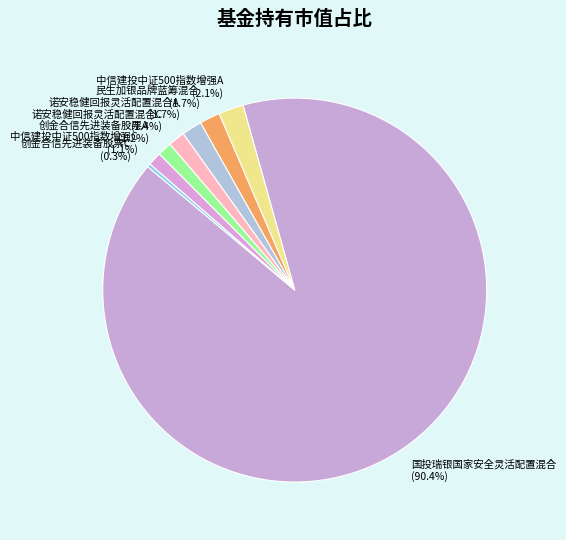

What percentage do 诺安稳健回报灵活配置混合A and 民生加银品牌蓝筹混合 together represent?

3.4%